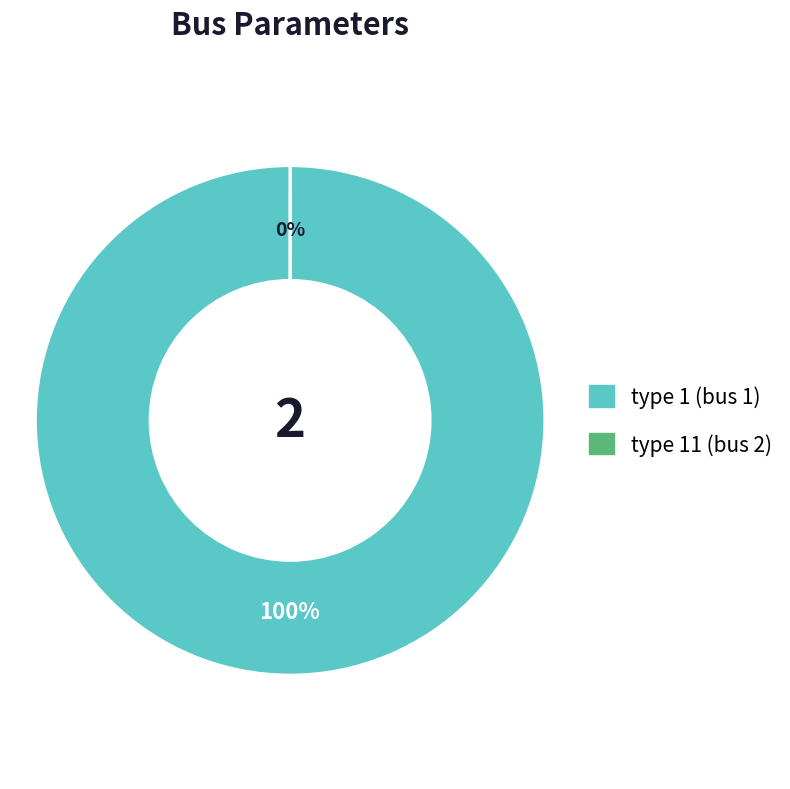

To the nearest percent, what is the difference between the largest and smallest slice percentages?

100%